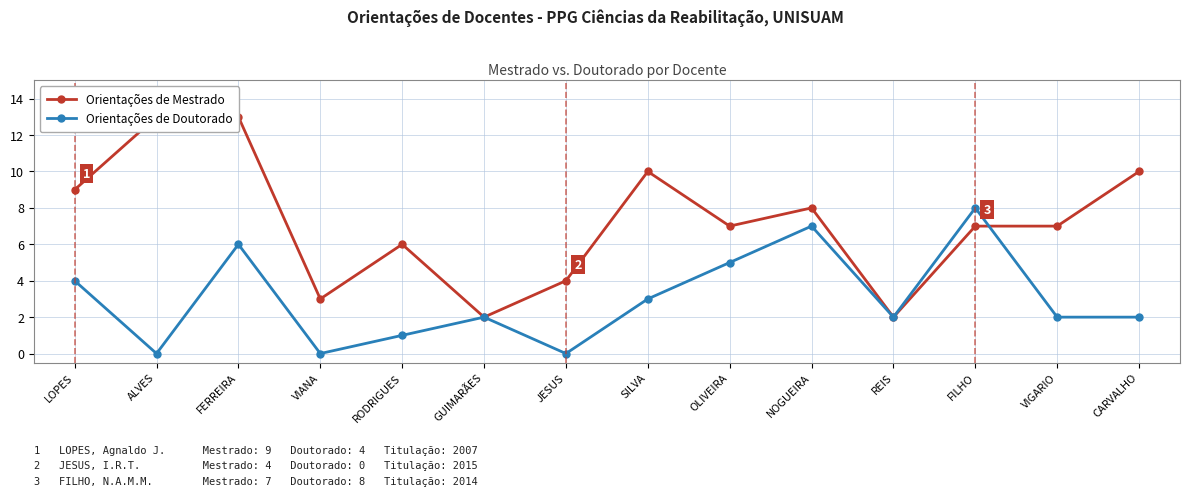

Which series changed the most between JESUS and FILHO?

Orientações de Doutorado